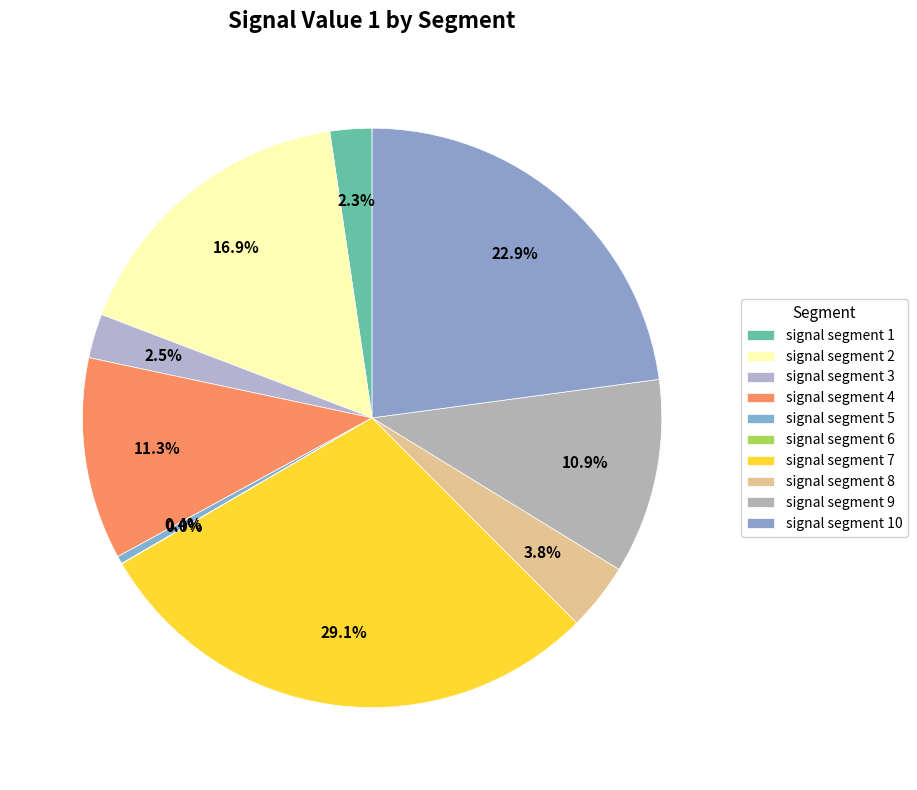

Is it true that signal segment 1 is 10% of the pie?

False